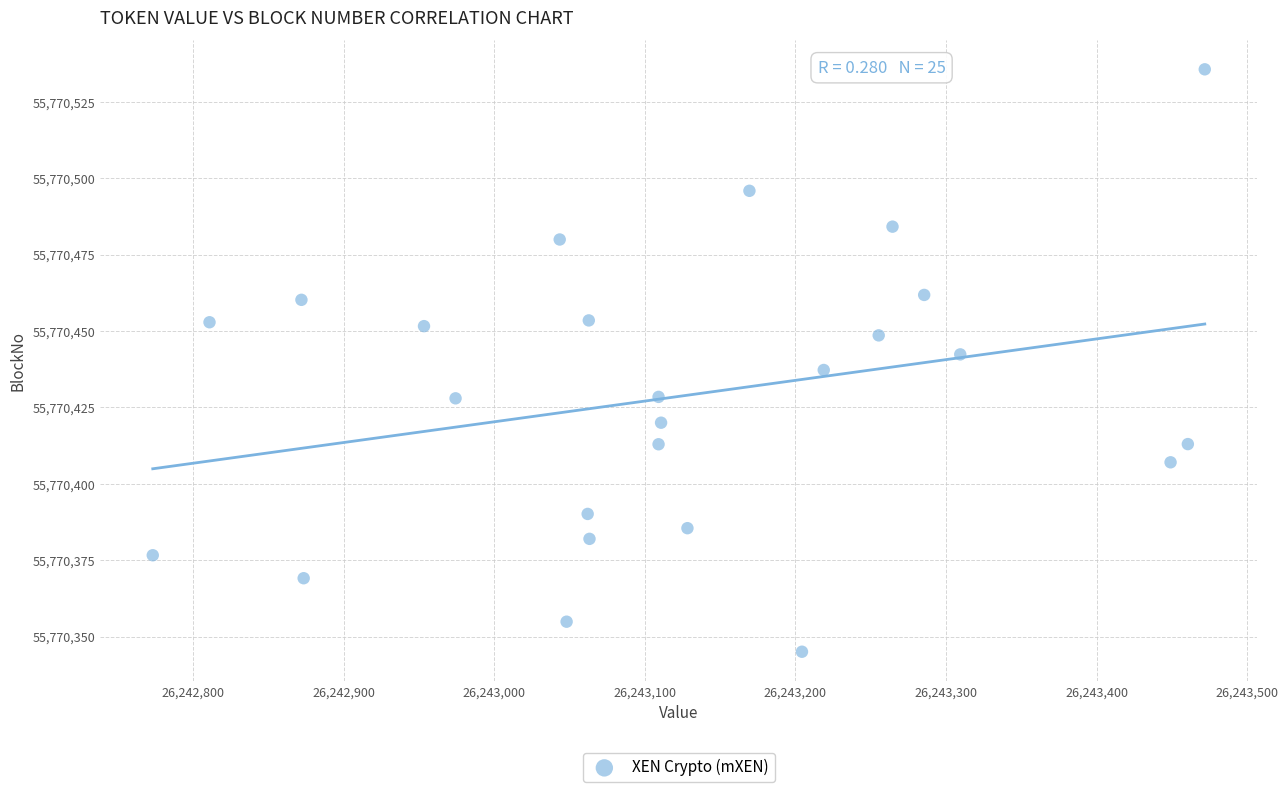

What is the range of Y values (max minus min)?

190.6